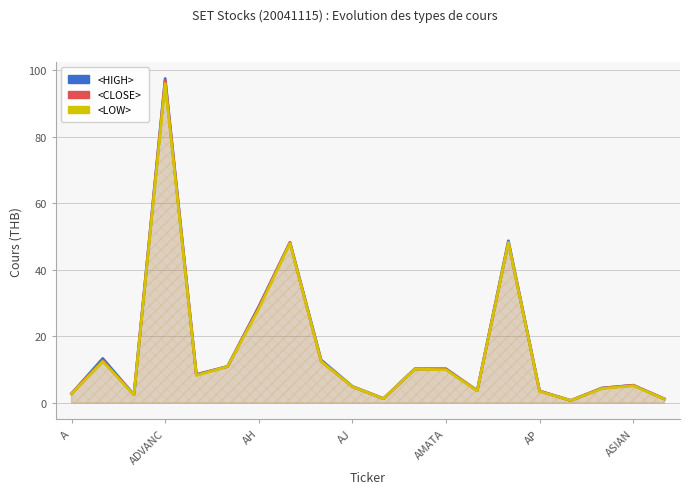

True or false: <HIGH> and <CLOSE> intersect in this chart.

False